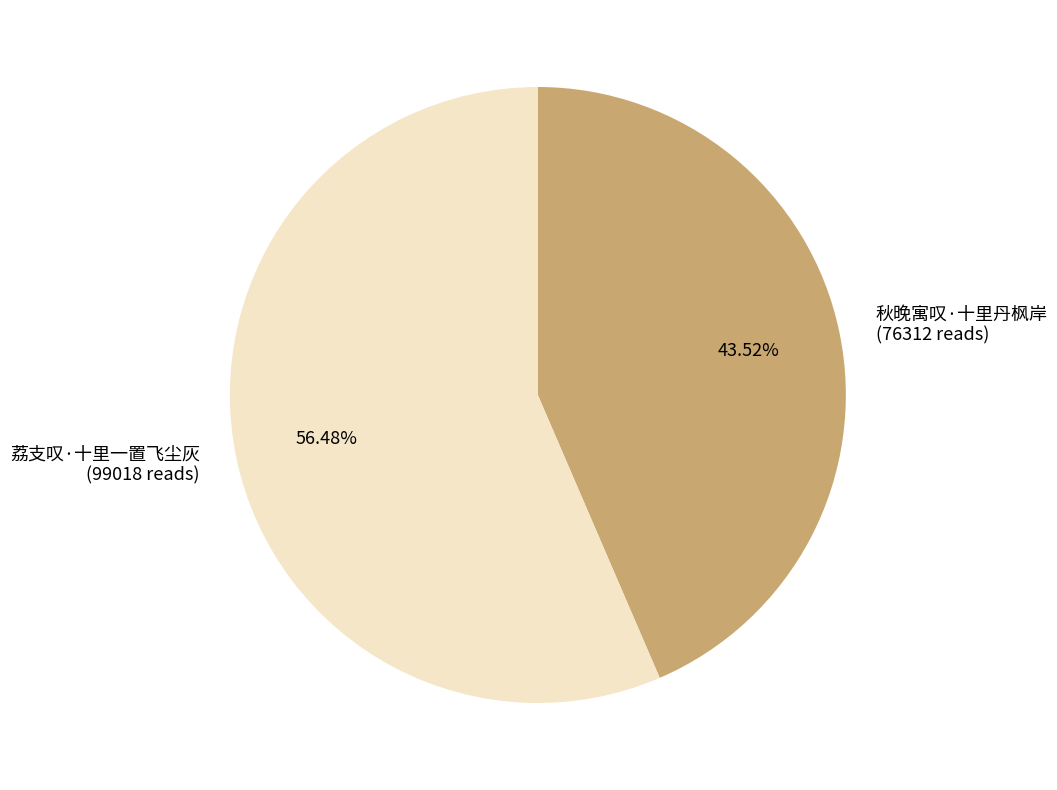

What is the smallest slice in the pie chart?

秋晚寓叹·十里丹枫岸